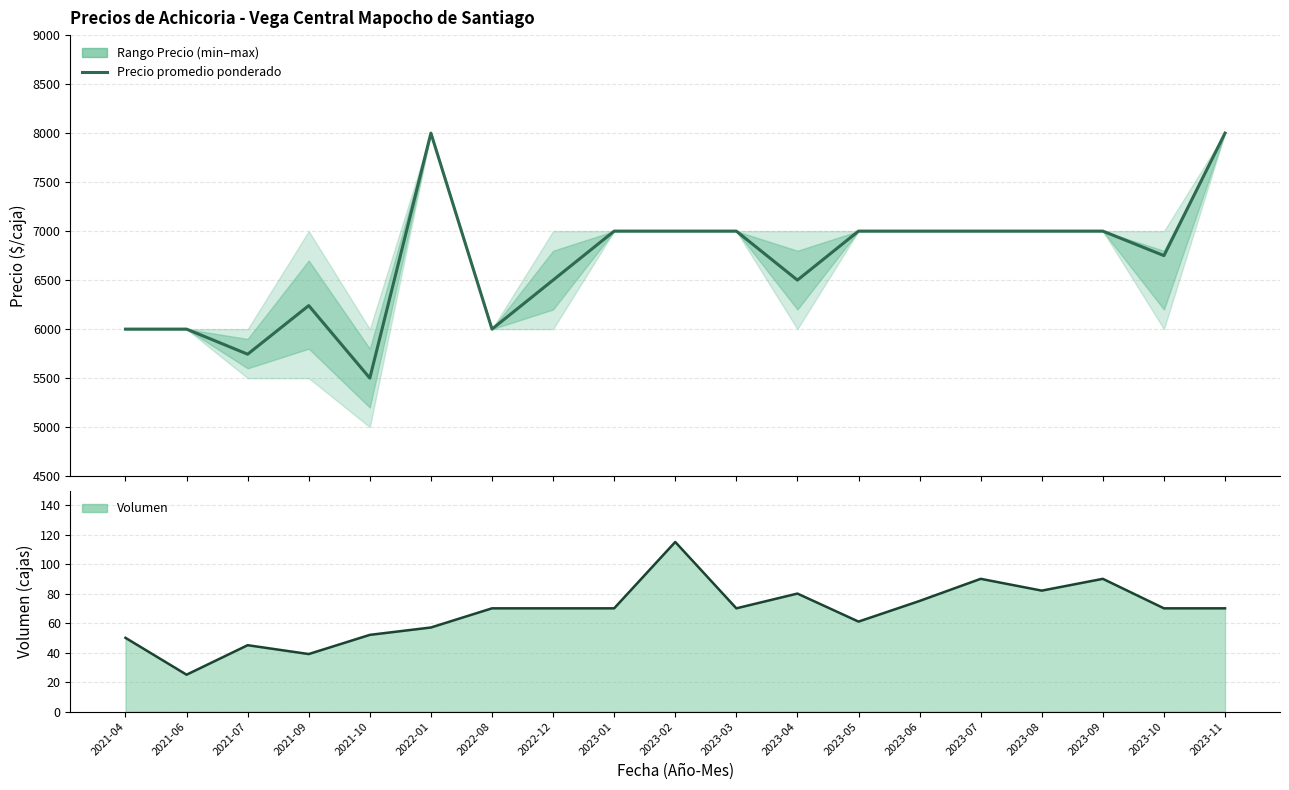

Where is the first local maximum for Volumen?

2021-07